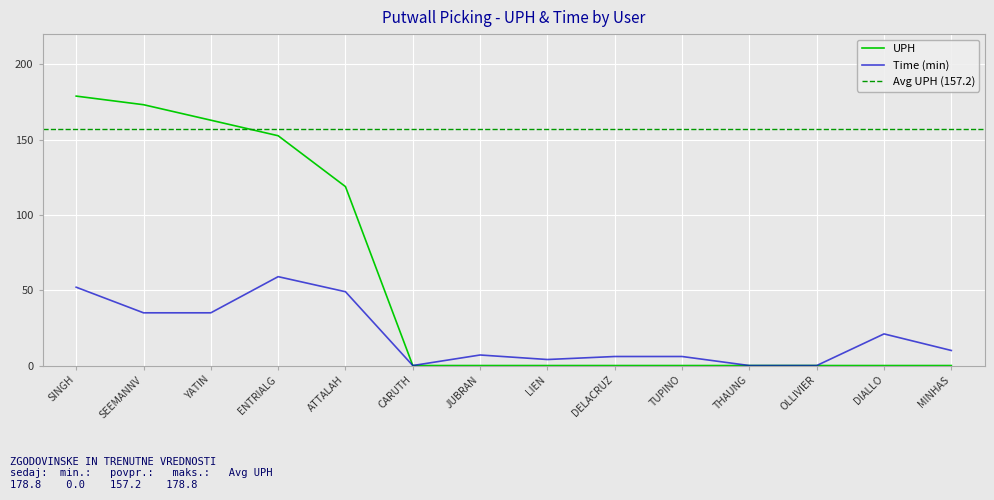

What is the highest value of the UPH series?

178.8